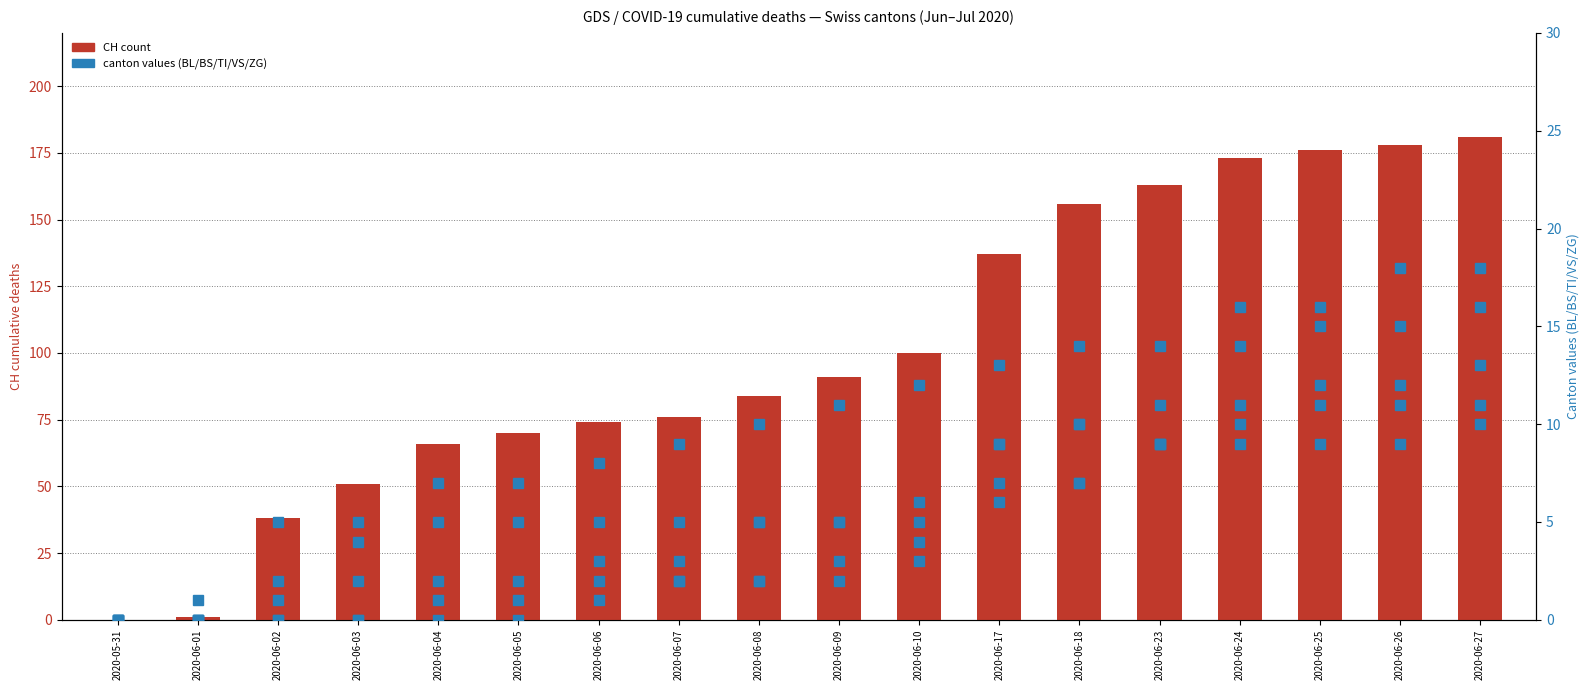

Reading left to right, what are all the values shown in this chart?

CH (count): 2020-05-31=0	2020-06-01=1	2020-06-02=38	2020-06-03=51	2020-06-04=66	2020-06-05=70	2020-06-06=74	2020-06-07=76	2020-06-08=84	2020-06-09=91	2020-06-10=100	2020-06-17=137	2020-06-18=156	2020-06-23=163	2020-06-24=173	2020-06-25=176	2020-06-26=178	2020-06-27=181
BL: 2020-05-31=0	2020-06-01=0	2020-06-02=0	2020-06-03=0	2020-06-04=0	2020-06-05=0	2020-06-06=1	2020-06-07=2	2020-06-08=2	2020-06-09=3	2020-06-10=4	2020-06-17=7	2020-06-18=7	2020-06-23=9	2020-06-24=9	2020-06-25=9	2020-06-26=9	2020-06-27=10
BS: 2020-05-31=0	2020-06-01=0	2020-06-02=0	2020-06-03=0	2020-06-04=1	2020-06-05=1	2020-06-06=3	2020-06-07=3	2020-06-08=5	2020-06-09=5	2020-06-10=5	2020-06-17=9	2020-06-18=10	2020-06-23=11	2020-06-24=11	2020-06-25=11	2020-06-26=11	2020-06-27=11
TI: 2020-05-31=0	2020-06-01=0	2020-06-02=2	2020-06-03=4	2020-06-04=7	2020-06-05=7	2020-06-06=8	2020-06-07=9	2020-06-08=10	2020-06-09=11	2020-06-10=12	2020-06-17=13	2020-06-18=14	2020-06-23=14	2020-06-24=14	2020-06-25=15	2020-06-26=15	2020-06-27=16
VS: 2020-05-31=0	2020-06-01=1	2020-06-02=1	2020-06-03=2	2020-06-04=2	2020-06-05=2	2020-06-06=2	2020-06-07=2	2020-06-08=2	2020-06-09=2	2020-06-10=3	2020-06-17=6	2020-06-18=7	2020-06-23=9	2020-06-24=10	2020-06-25=12	2020-06-26=12	2020-06-27=13
ZG: 2020-05-31=0	2020-06-01=0	2020-06-02=5	2020-06-03=5	2020-06-04=5	2020-06-05=5	2020-06-06=5	2020-06-07=5	2020-06-08=5	2020-06-09=5	2020-06-10=6	2020-06-17=9	2020-06-18=10	2020-06-23=9	2020-06-24=16	2020-06-25=16	2020-06-26=18	2020-06-27=18